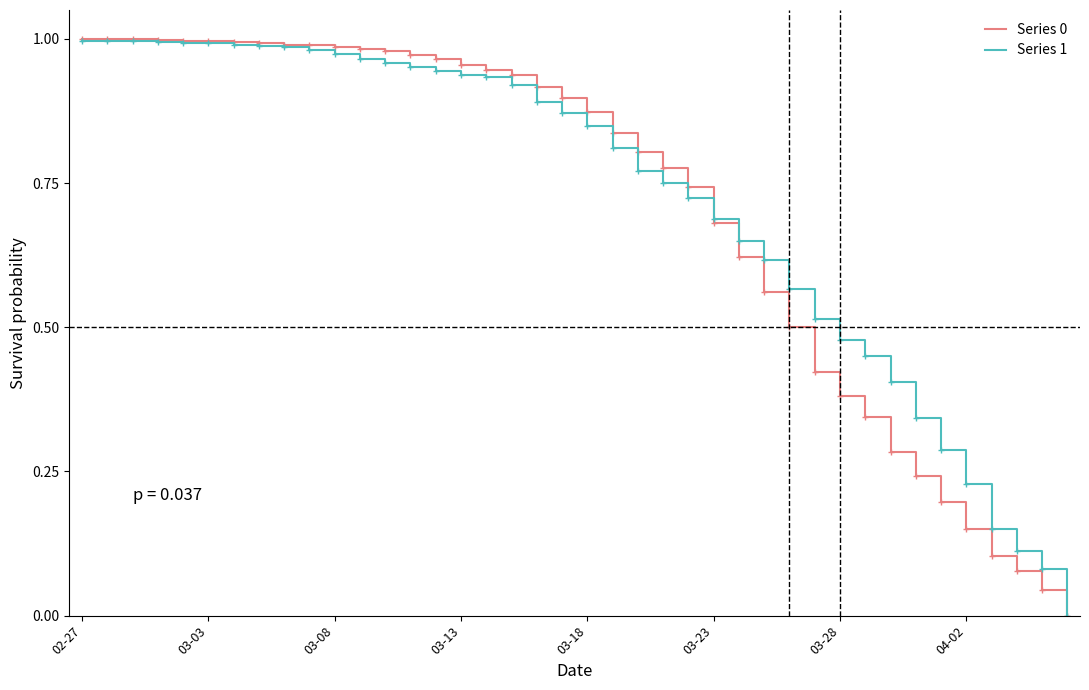

How many lines are shown in the chart?

2